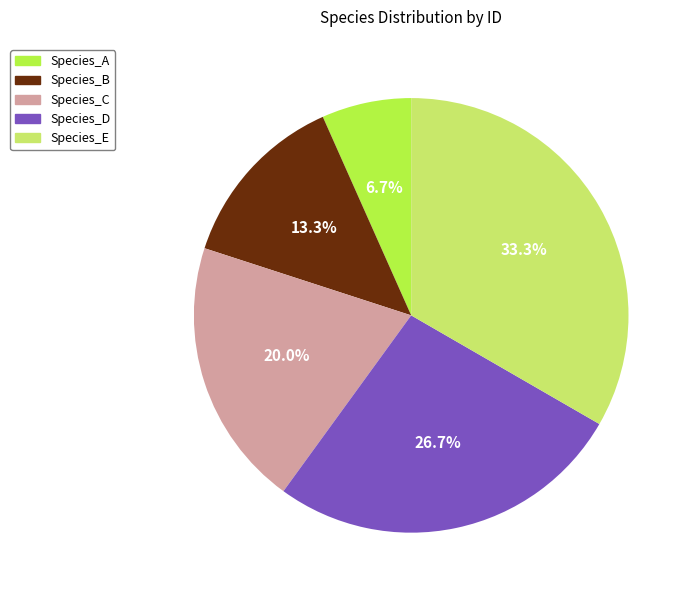

Which slice is the largest?

Species_E